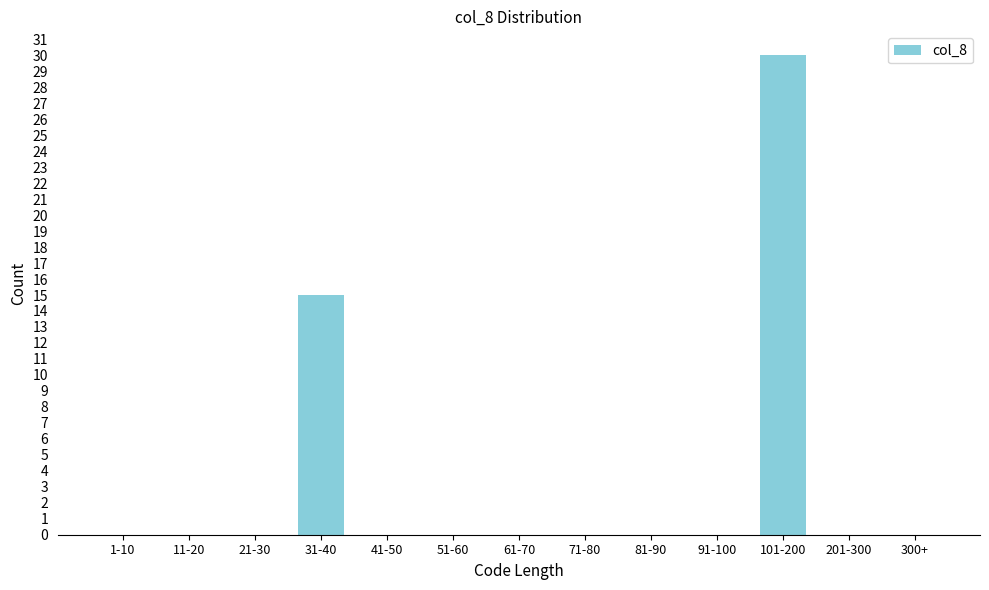

Reading left to right, what are all the values shown in this chart?

1-10=0	11-20=0	21-30=0	31-40=15	41-50=0	51-60=0	61-70=0	71-80=0	81-90=0	91-100=0	101-200=30	201-300=0	300+=0